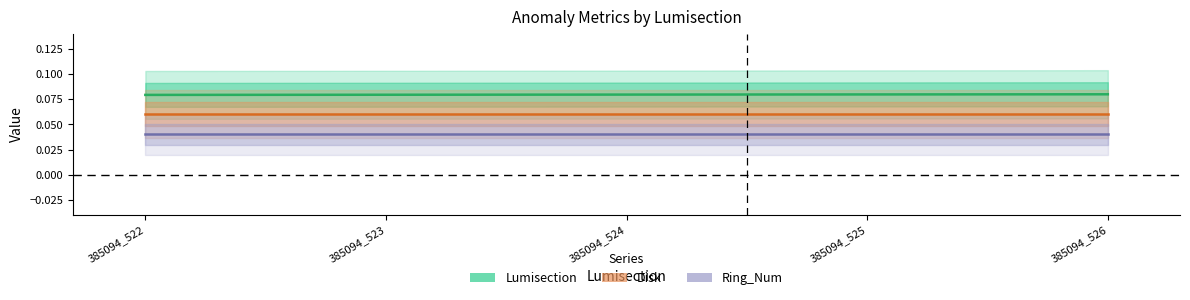

What is the sum of all Ring_Num values?

0.2